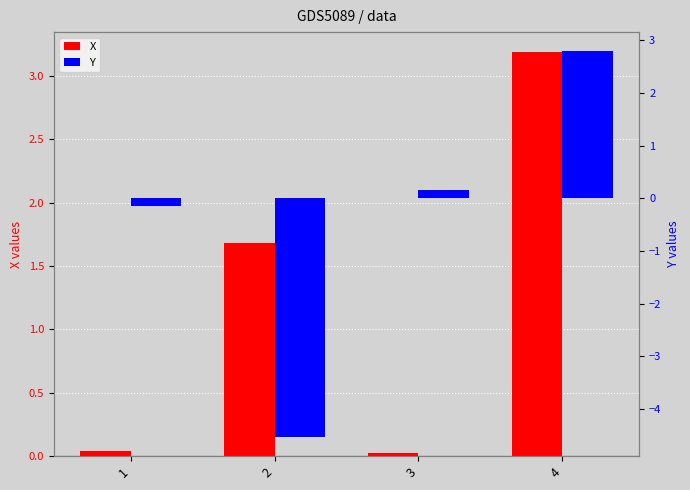

What are all the series names shown in the legend?

X, Y